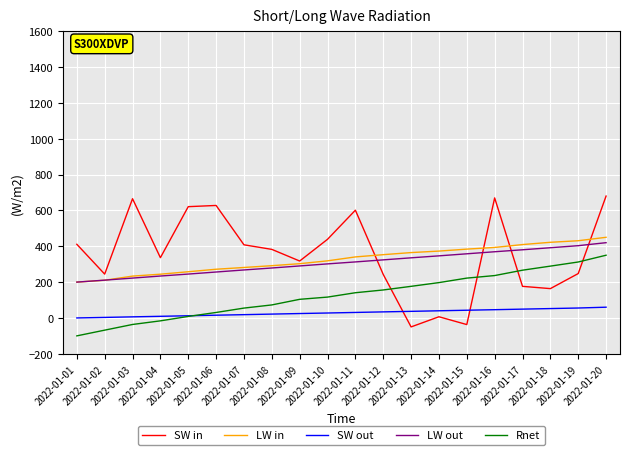

Is it true that Rnet equals 457.6 at 2022-01-17?

False